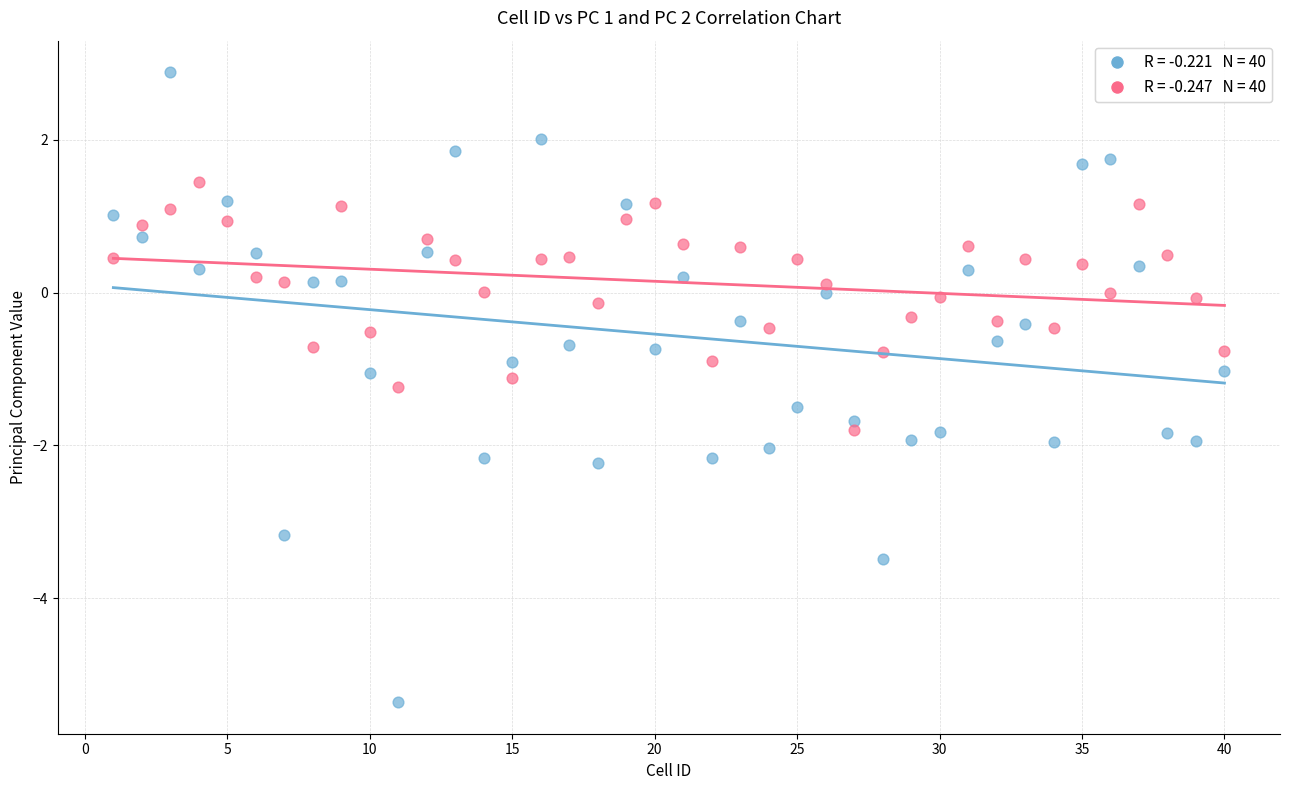

Across all data points, what is the range of Y values (max minus min)?

8.2